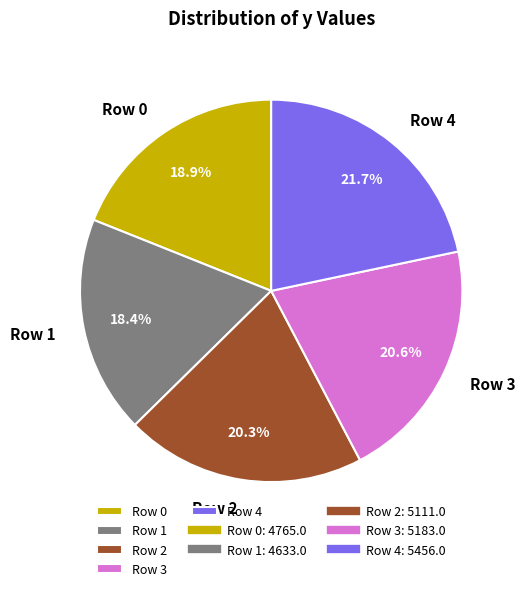

Does any single category account for the majority?

No